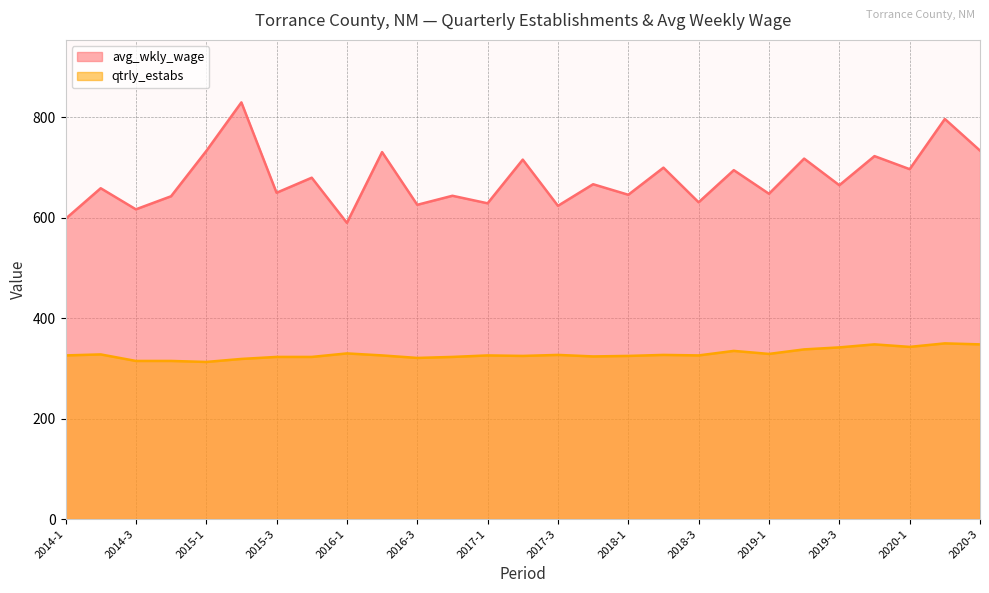

What is the difference between the maximum and minimum values in the avg_wkly_wage series?

240